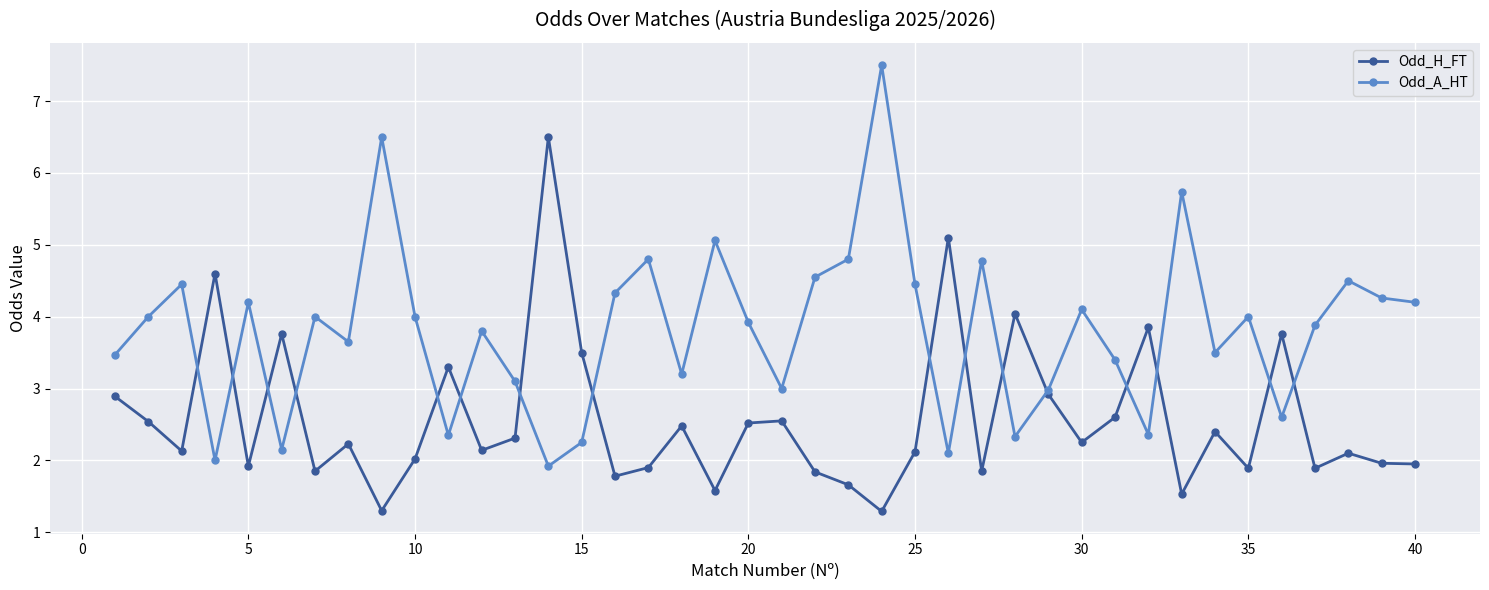

What is the highest value of the Odd_A_HT series?

7.5